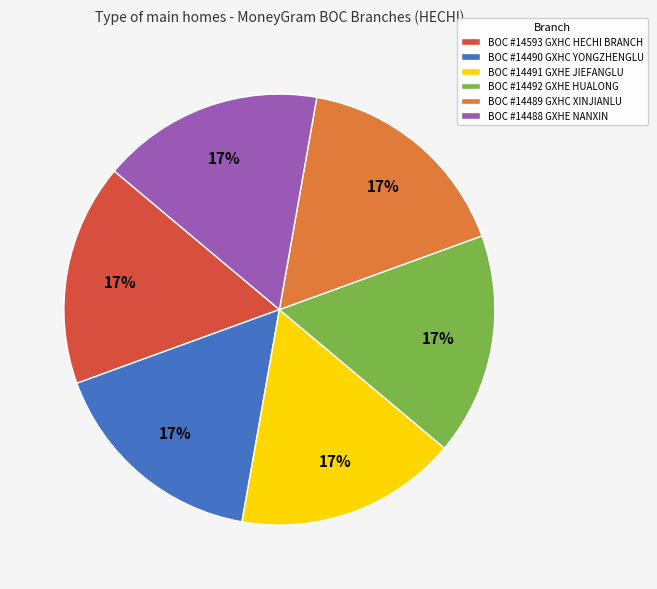

How many slices are in this pie chart?

6